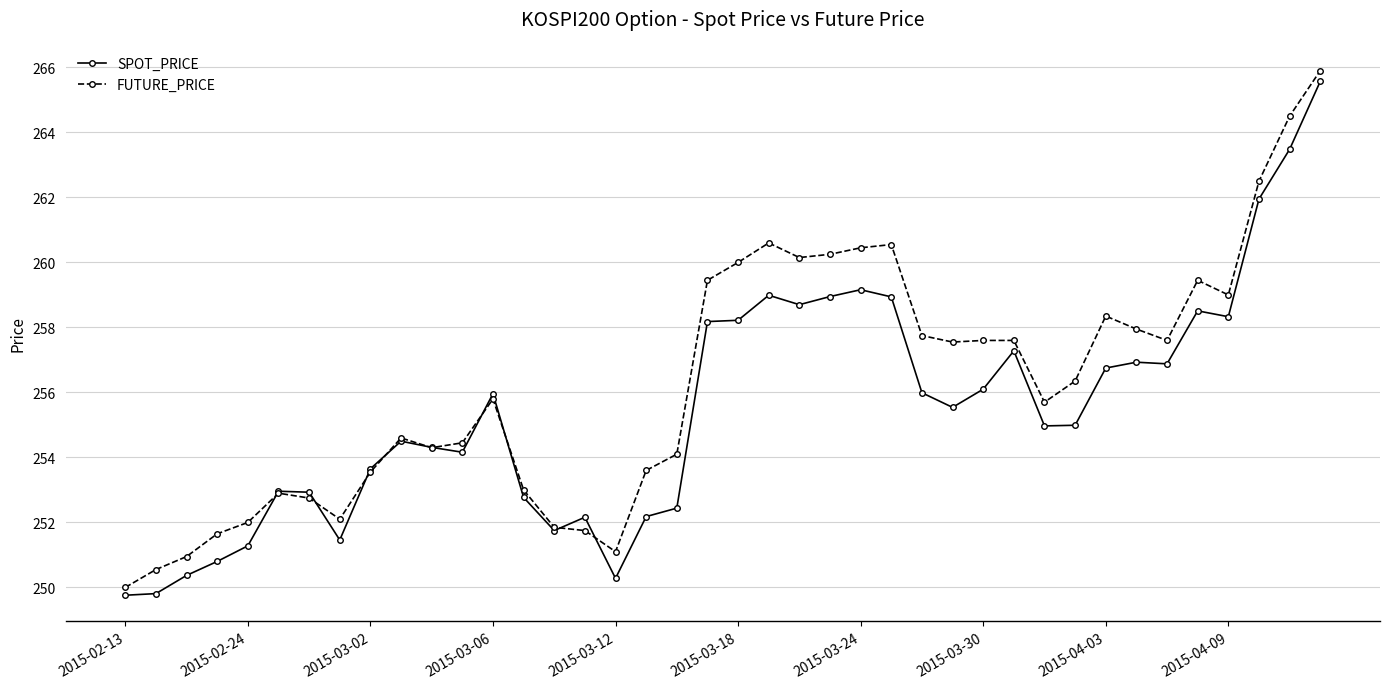

Which series has the largest total across all categories?

FUTURE_PRICE